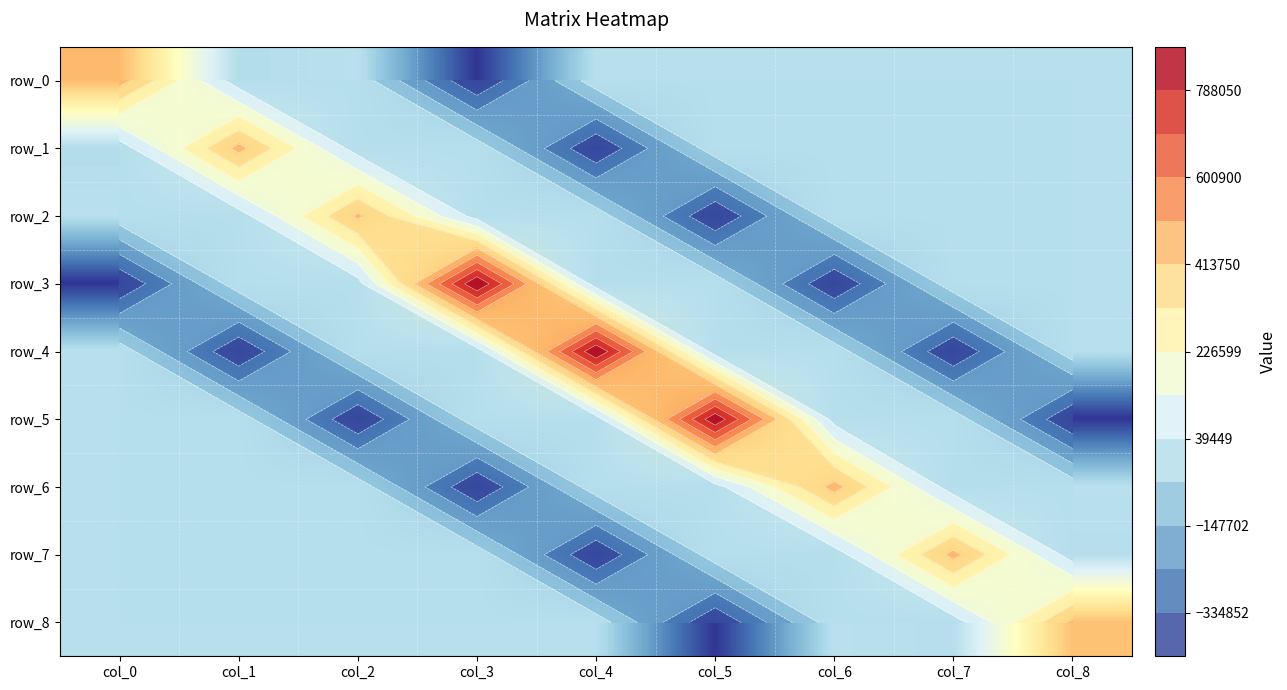

Reading left to right, what are all the values shown in this chart?

row_0: 451878.8	-13217.8	3161.1	-428427.4	-178.4	-120.9	-59.5	45.9	-13.3
row_1: -13217.8	444862.7	-6947.0	-178.6	-427650.5	-775.1	45.9	-166.5	104.5
row_2: 3161.1	-6947.0	433326.7	-120.7	-775.3	-428062.7	-13.3	104.5	-85.4
row_3: -428427.4	-178.6	-120.7	881625.7	-13528.1	2904.1	-428427.4	-178.6	-120.7
row_4: -178.4	-427650.5	-775.3	-13528.1	876060.7	-8399.2	-178.4	-427650.5	-775.3
row_5: -120.9	-775.1	-428062.7	2904.1	-8399.2	863786.0	-120.9	-775.1	-428062.7
row_6: -59.5	45.9	-13.3	-428427.4	-178.4	-120.9	451878.8	-13217.8	3161.1
row_7: 45.9	-166.5	104.5	-178.6	-427650.5	-775.1	-13217.8	444862.7	-6947.0
row_8: -13.3	104.5	-85.4	-120.7	-775.3	-428062.7	3161.1	-6947.0	433326.7